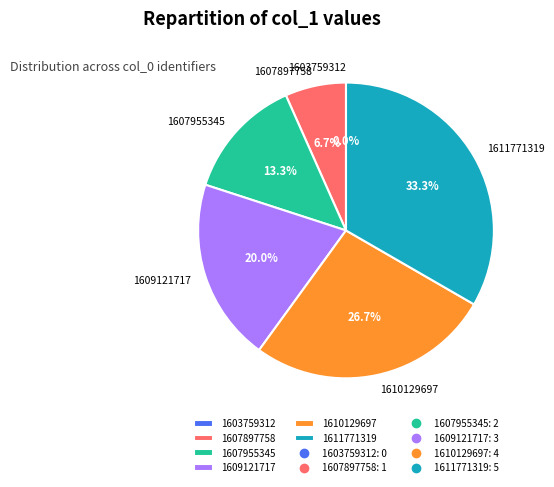

To the nearest percent, what is the difference between the largest and smallest slice percentages?

33%